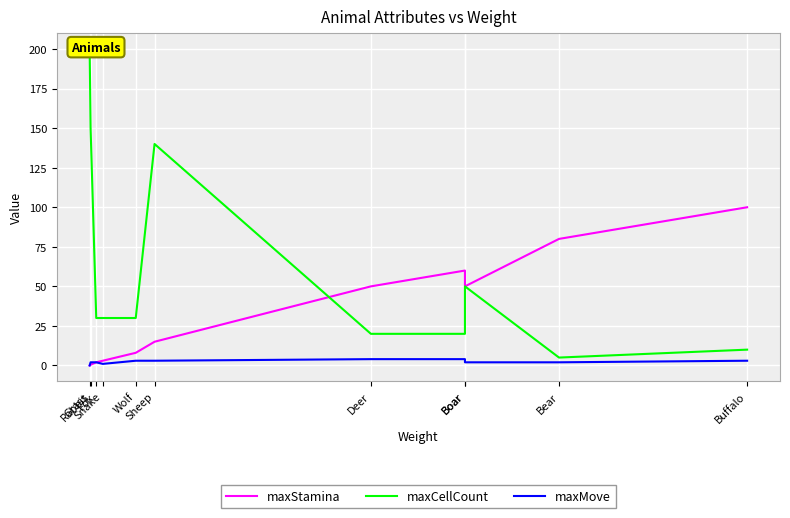

What is the total value across all series at Fox?

34.0